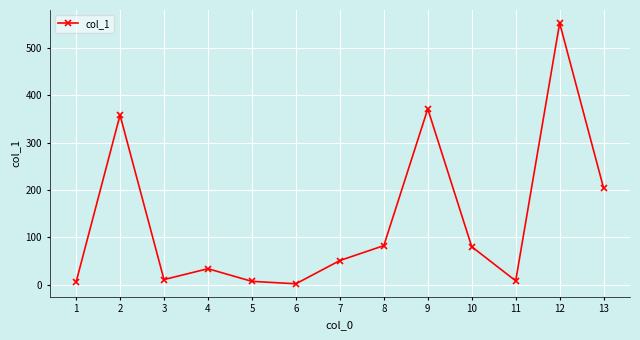

At which label does the data first exceed 50?

2